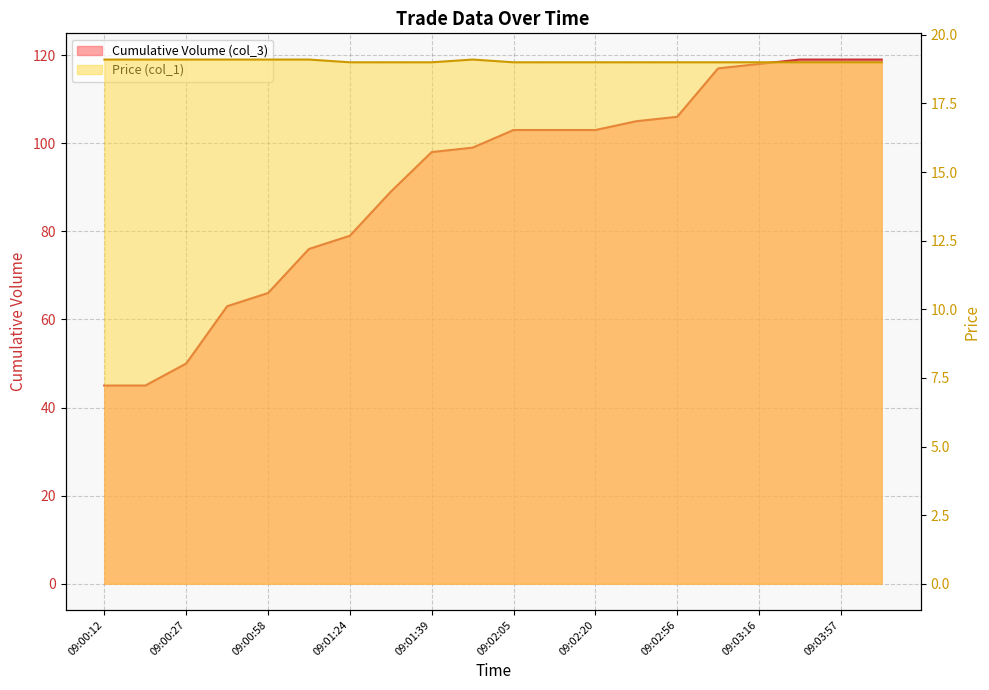

At which category is the sum across all series the highest?

09:03:37